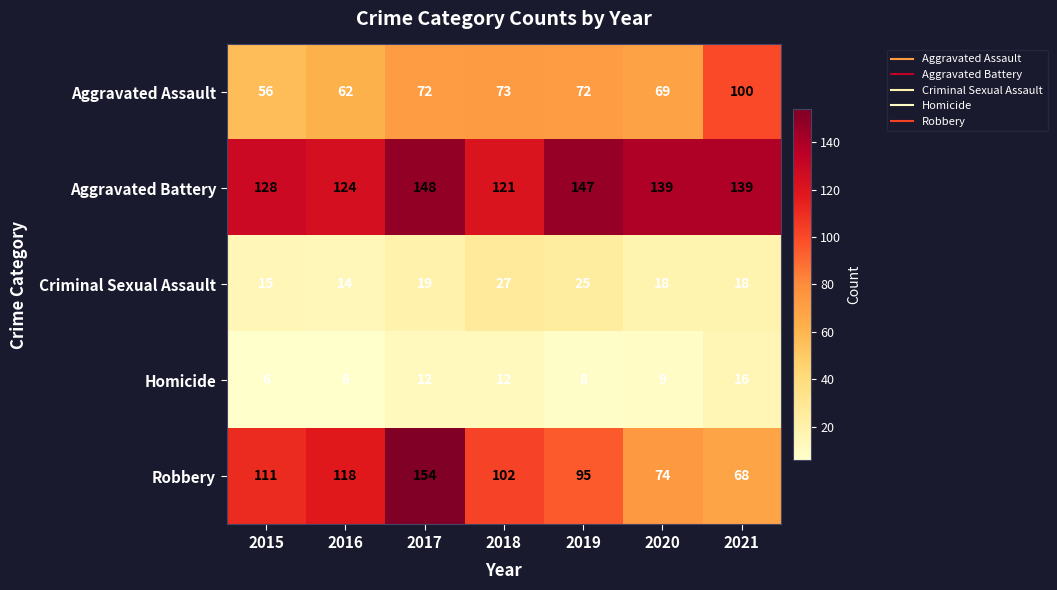

At which label does Criminal Sexual Assault reach its minimum?

2016